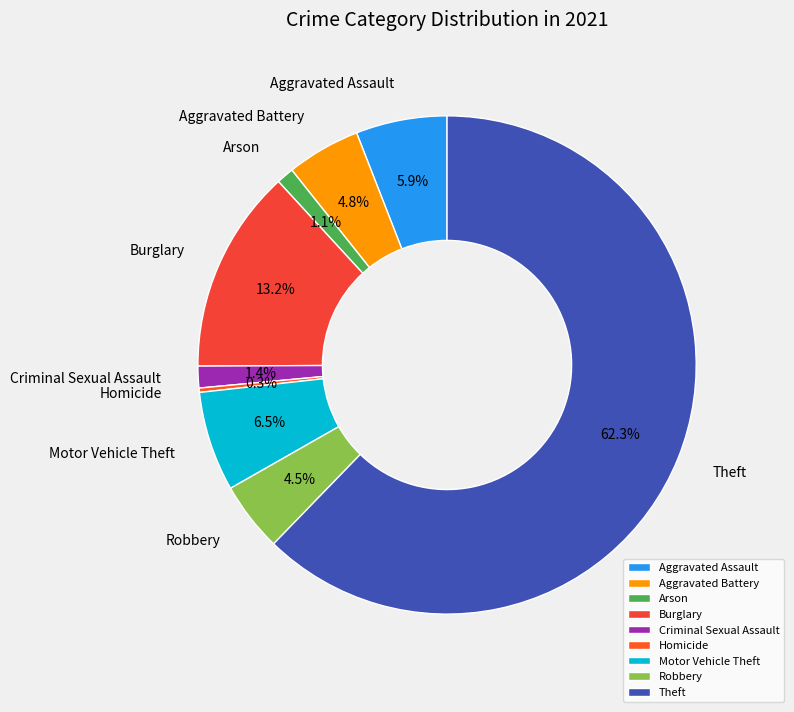

To the nearest percent, what is the combined percentage of Homicide and Aggravated Battery?

5%